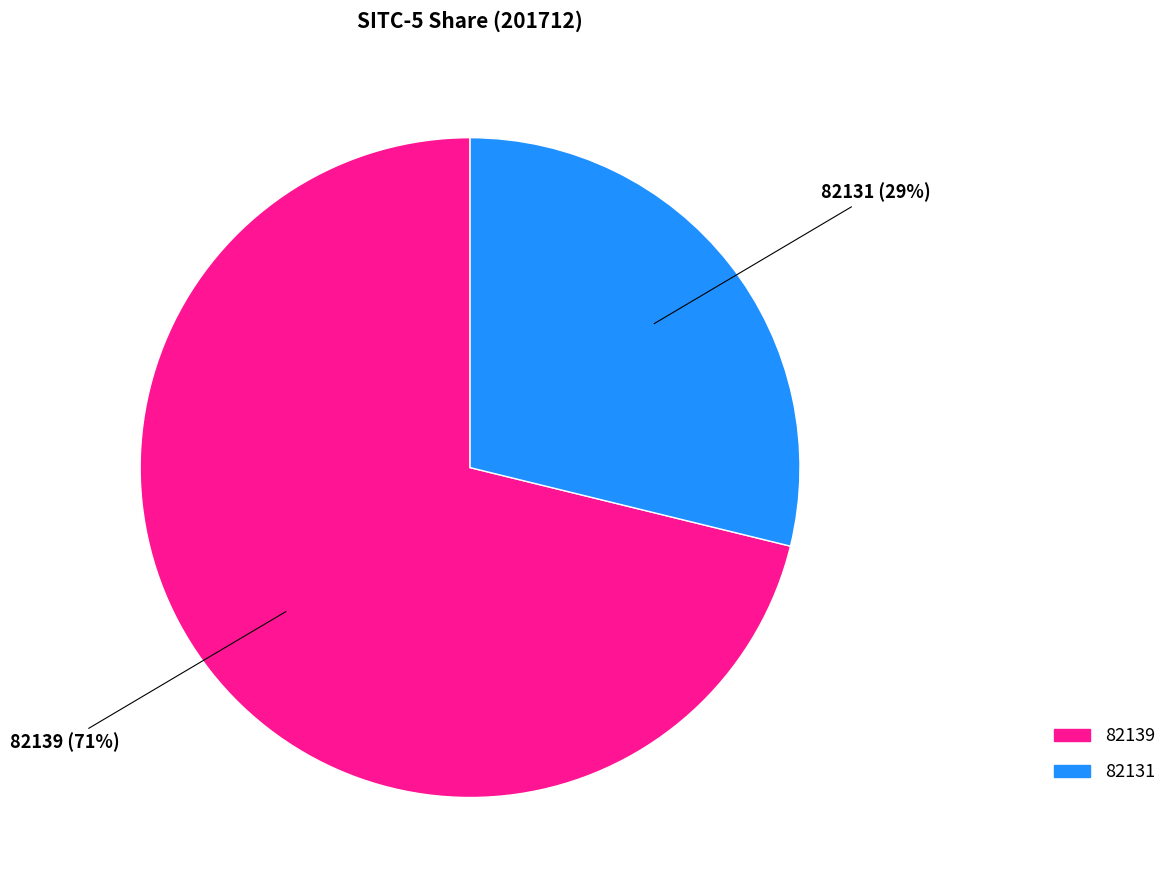

Do 82139 and 82131 together represent more than half of the pie?

Yes